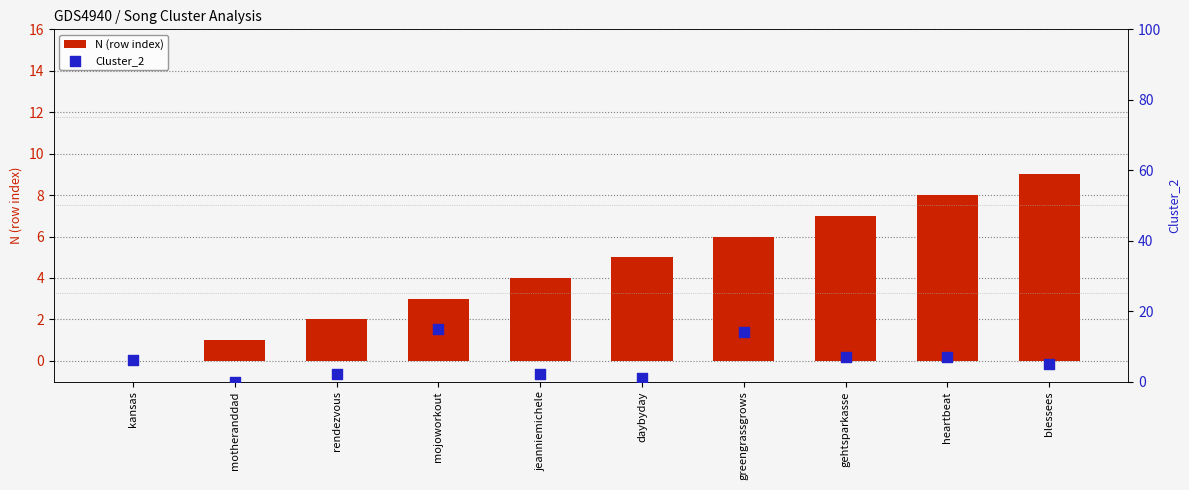

What is the total value across all series at mojoworkout?

18